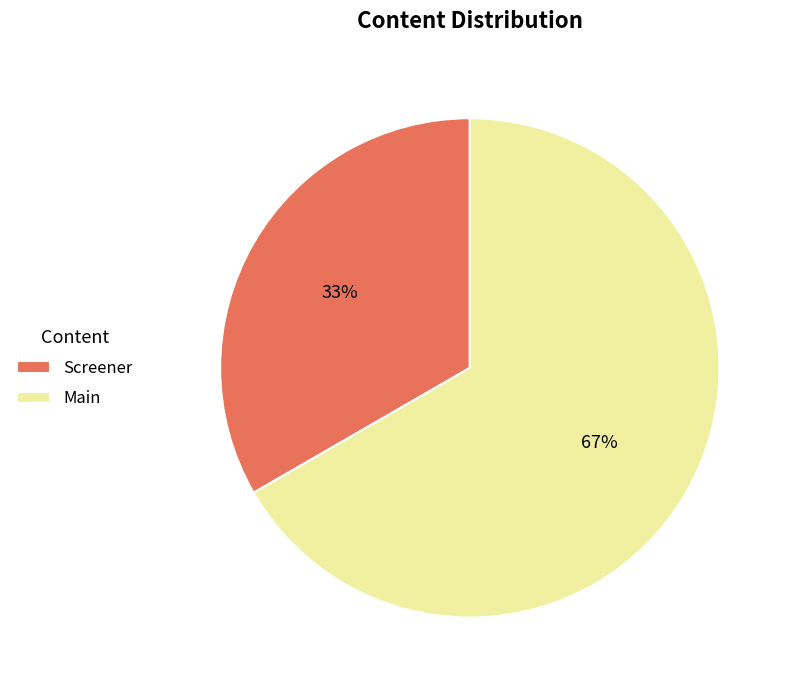

Which category has the smallest portion of the pie?

Screener